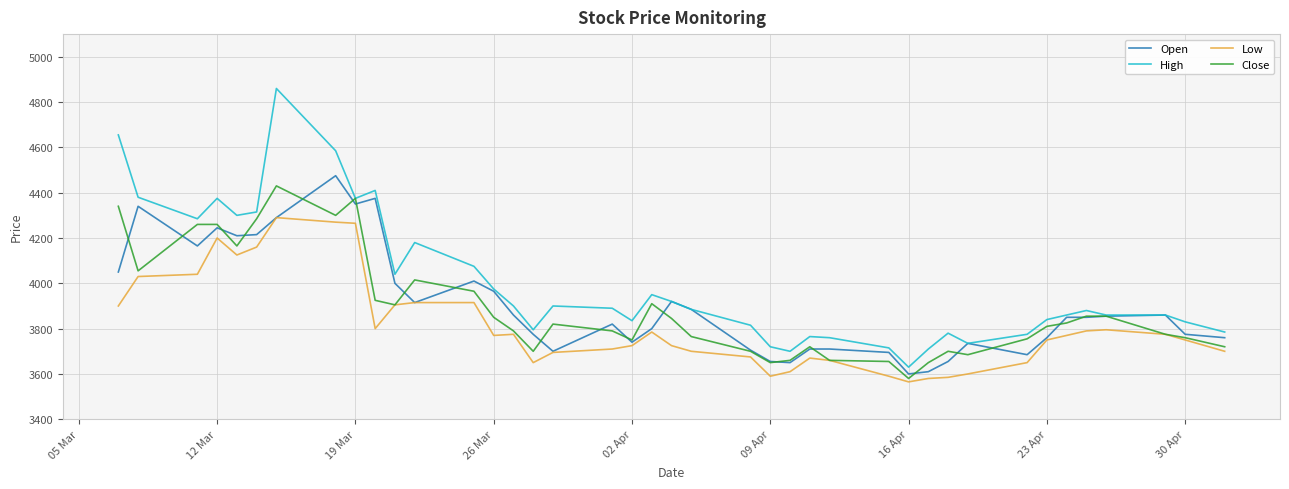

True or false: Open has more than 0 interior local peaks.

True